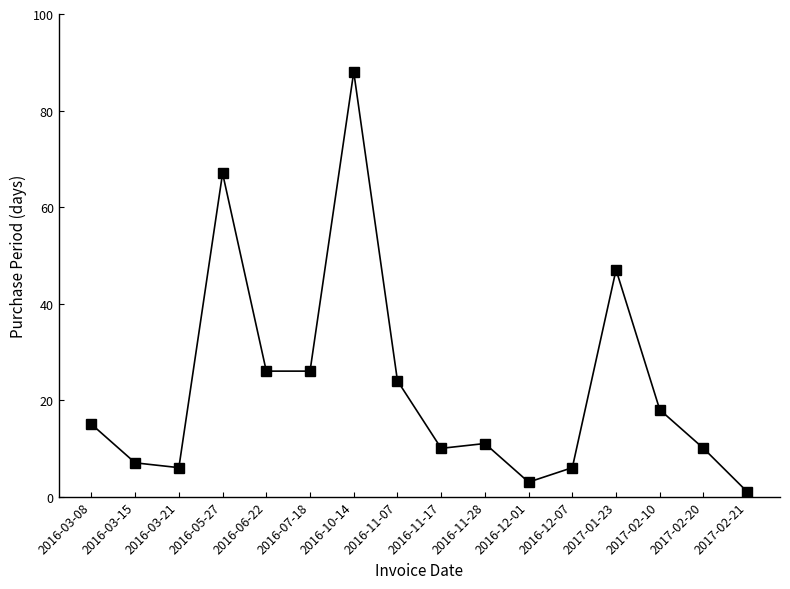

What is the difference between the values at 2016-10-14 and 2016-11-17?

78